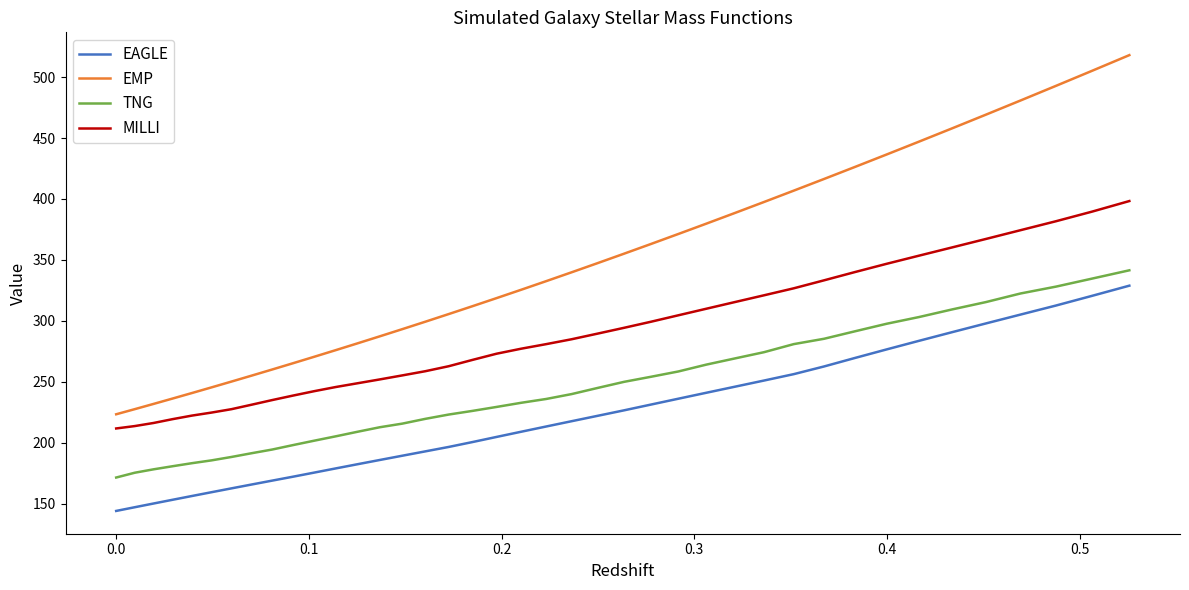

Which series has the widest spread of values?

EMP